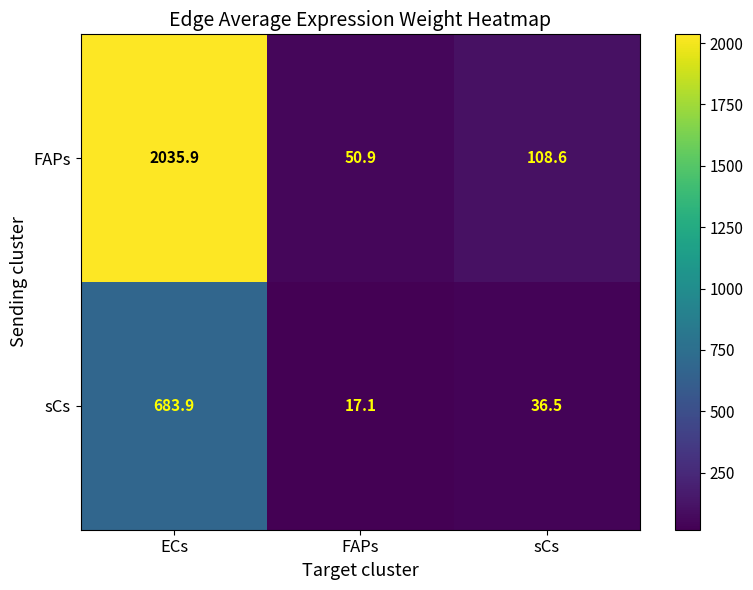

At which label is sCs closest to 350?

sCs